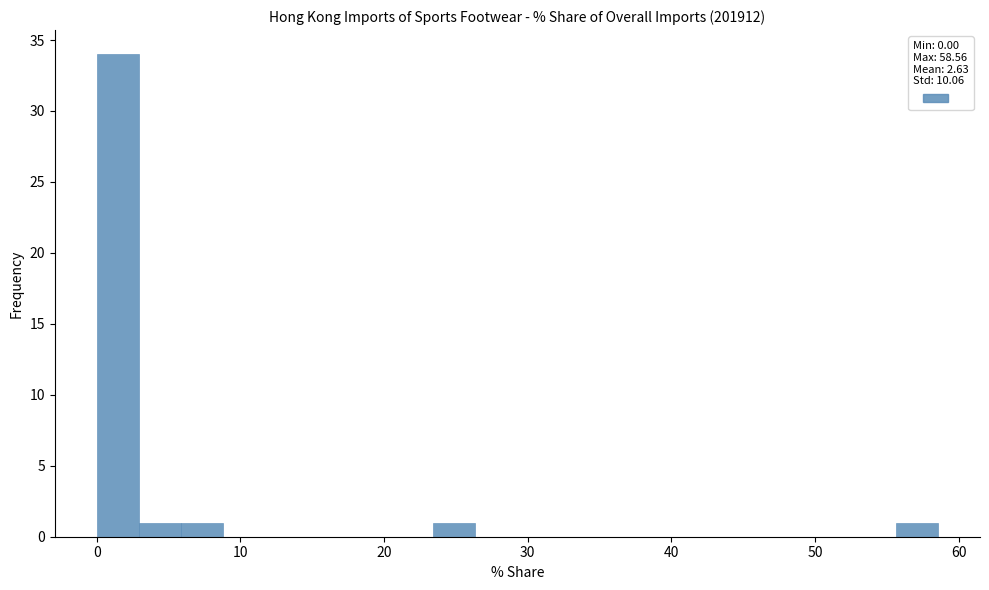

Around what value on the x-axis is the tallest bar? Give the approximate position of its centre, as read against the axis.

1